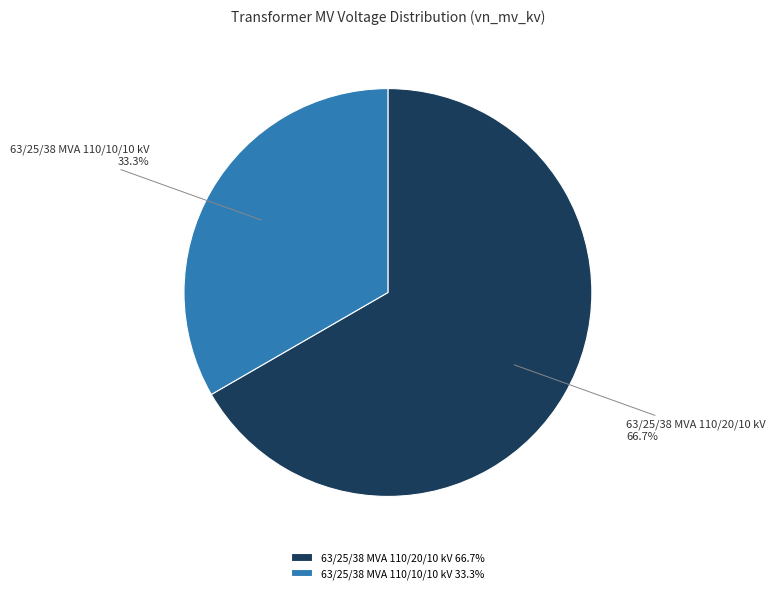

Count the number of slices in the pie.

2